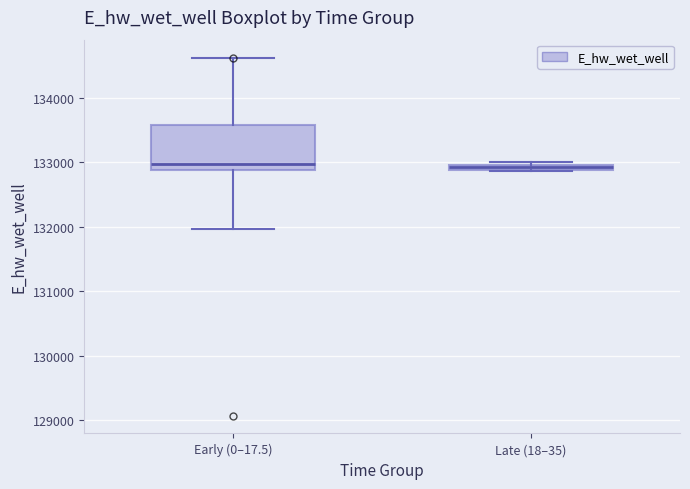

Where is the upper edge of the box for Late (18–35) on the y-axis? The values are not printed on the chart, so give them approximately, as read against the axis.

133000